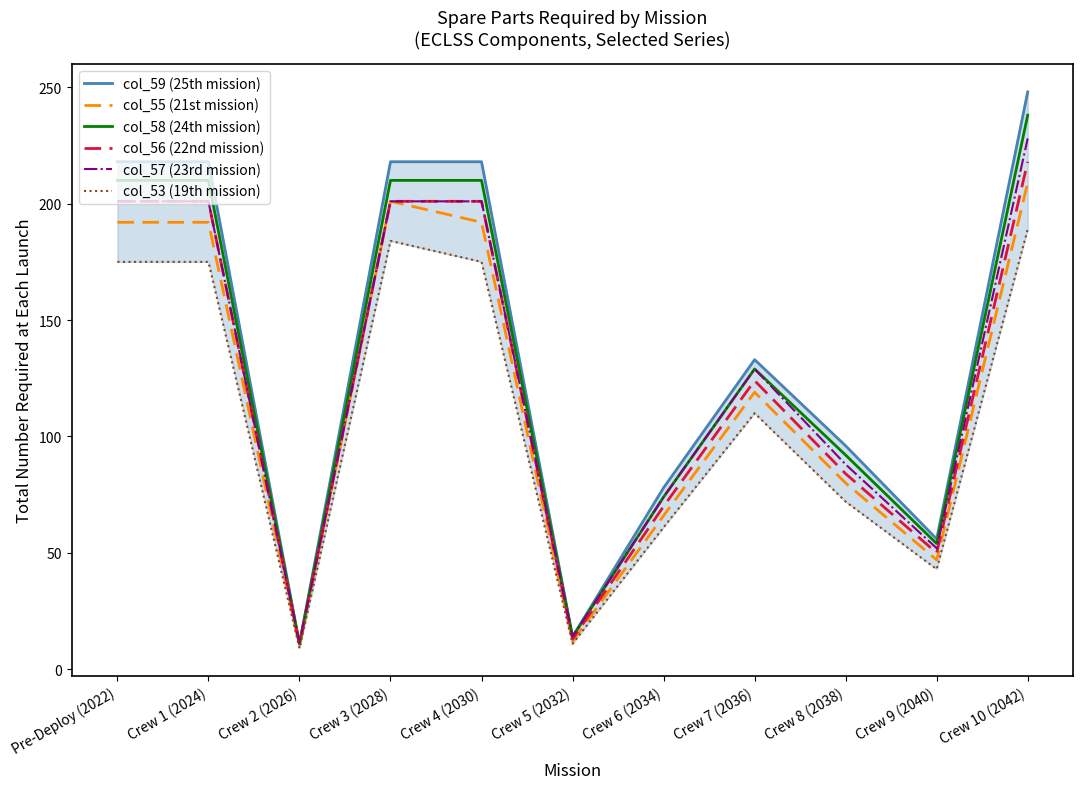

Rank the series at Crew 5 (2032) from lowest to highest value.

col_53 (19th mission), col_55 (21st mission), col_56 (22nd mission), col_59 (25th mission), col_58 (24th mission), col_57 (23rd mission)